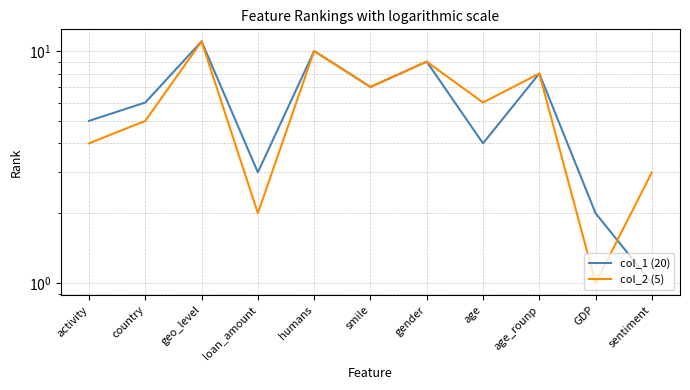

Between smile and humans, which is larger?

humans